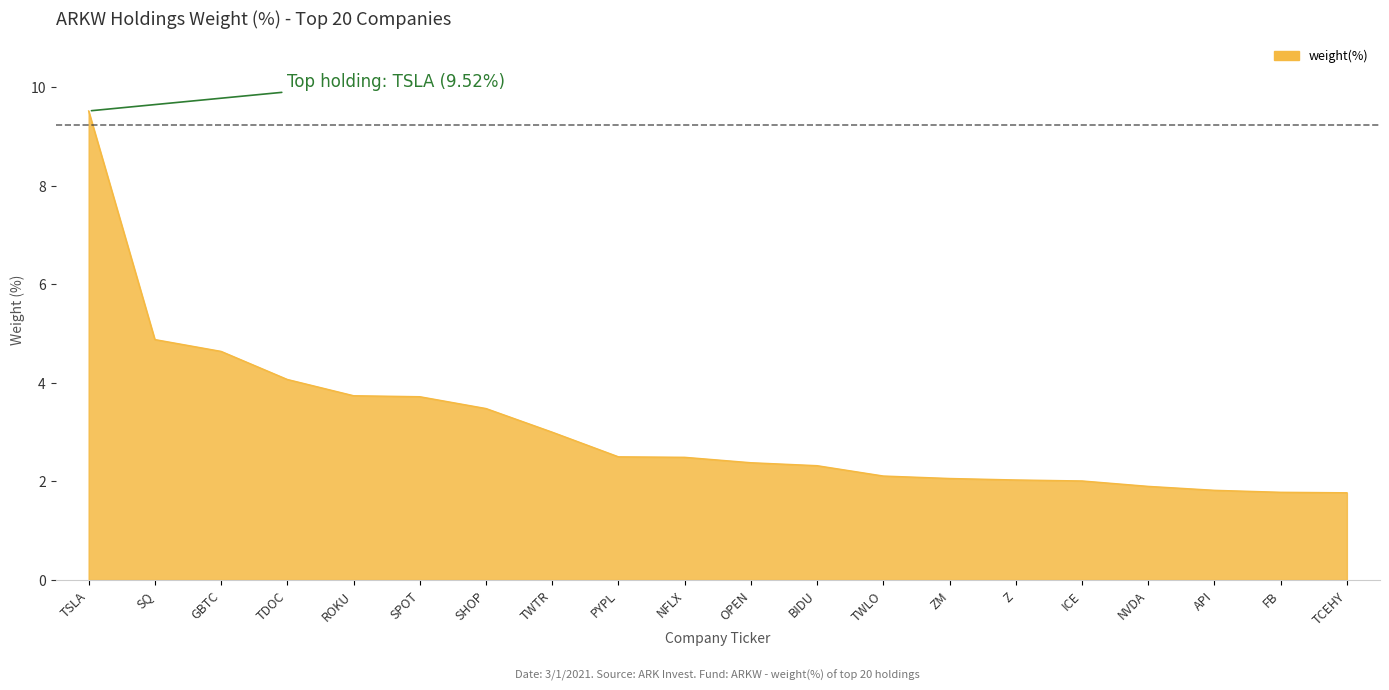

What is the change in value from TWTR to Z?

-1.0